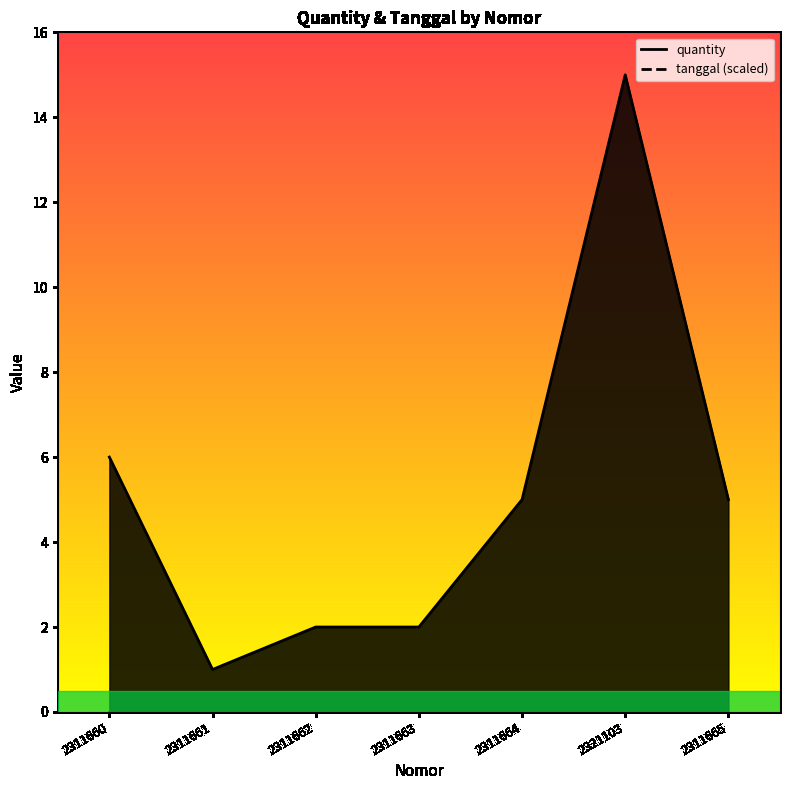

What is the sum of all values?

36